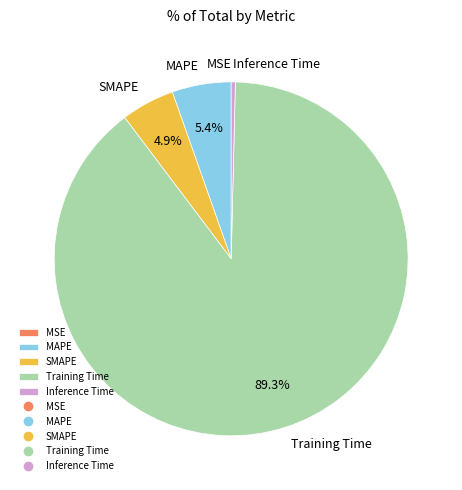

Is it true that SMAPE is 5% of the pie?

True